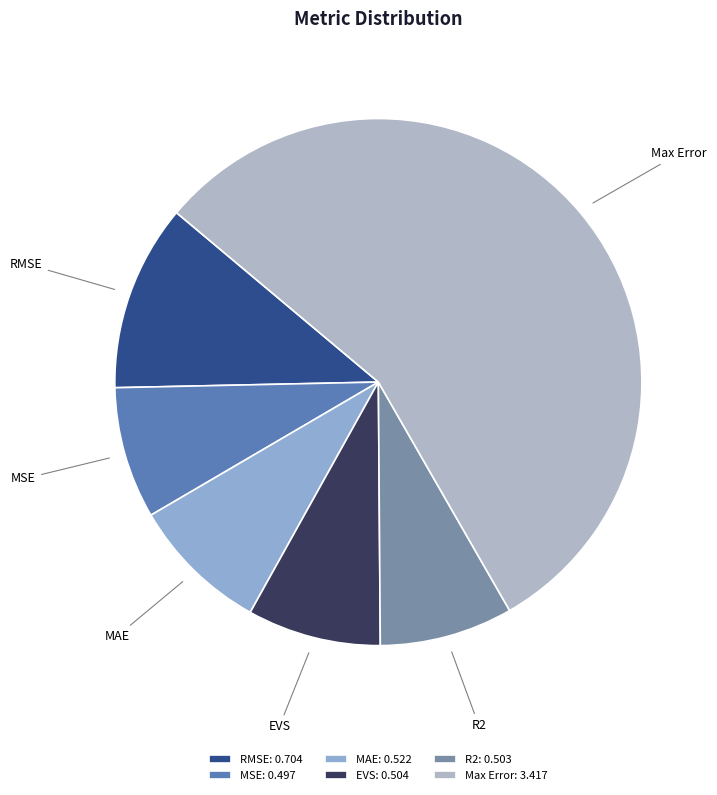

Does any single category account for the majority?

Yes